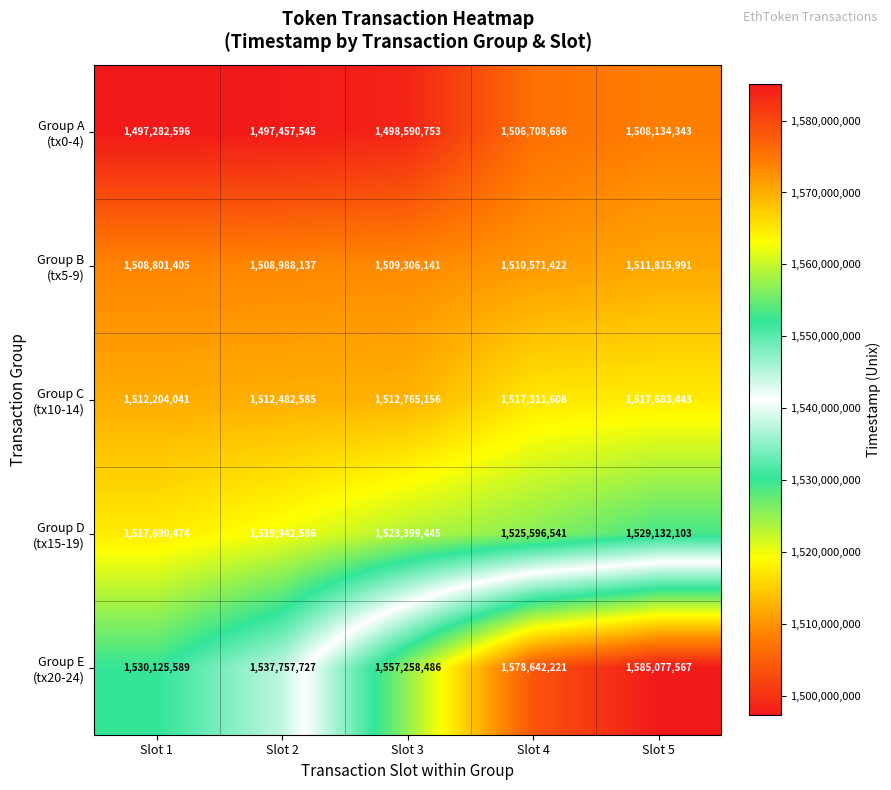

What is the difference between the highest and lowest values at Slot 3?

58667733